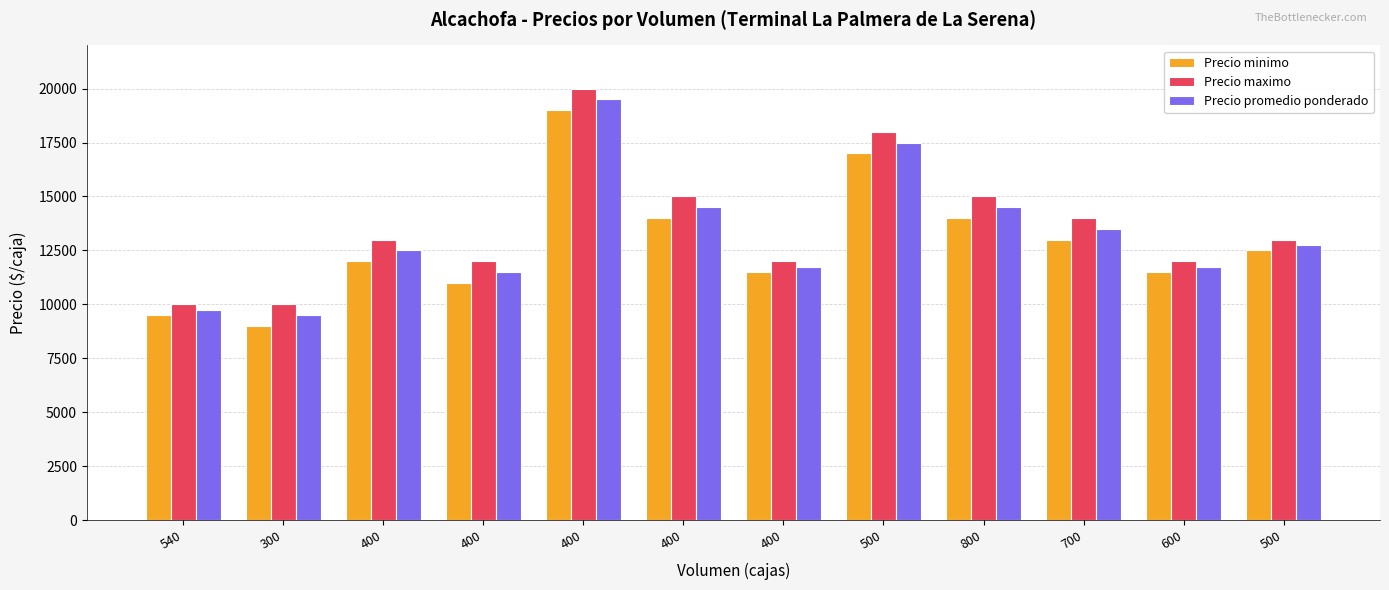

Is it true that Precio minimo equals 19000 at 400?

True